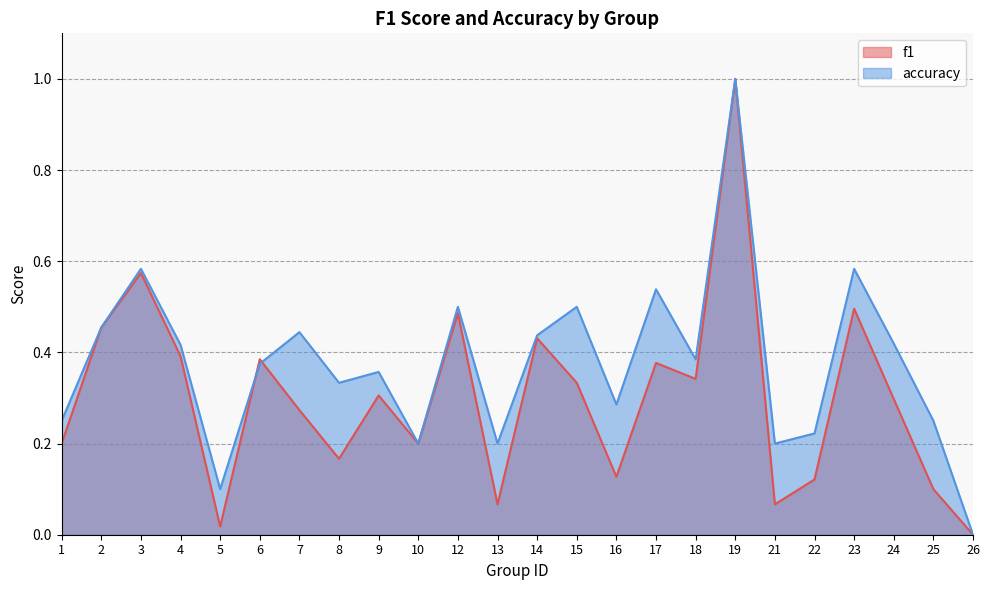

How many series are shown in this chart?

2